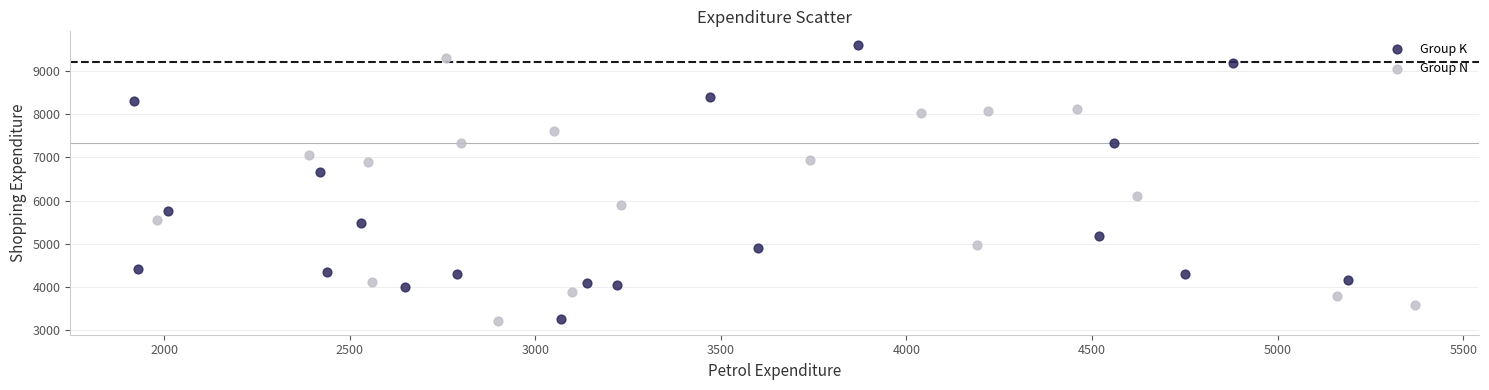

Which series contains the highest Y value?

Group K